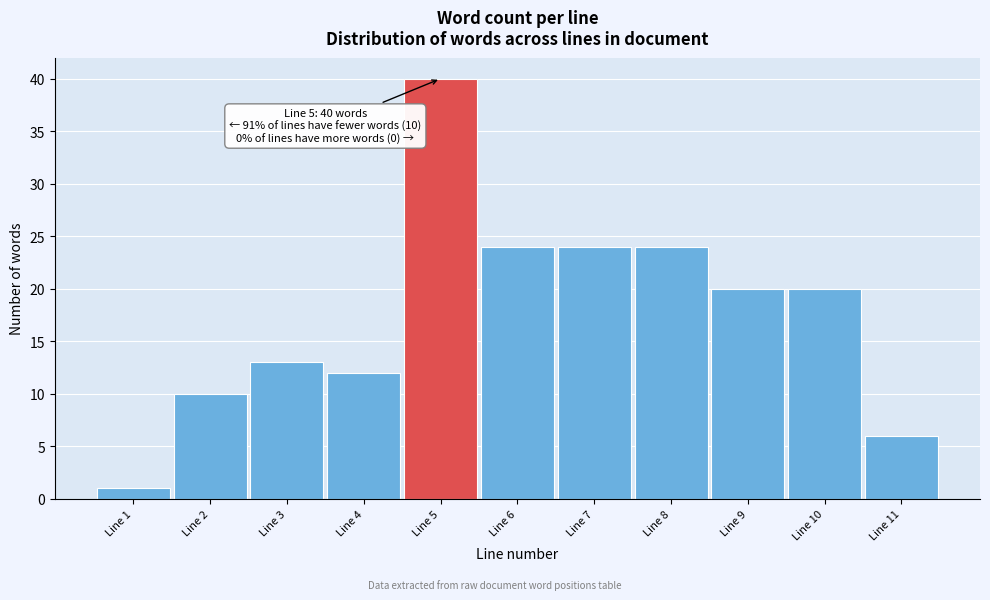

Reading left to right, what are all the values shown in this chart?

Line 1=1	Line 2=10	Line 3=13	Line 4=12	Line 5=40	Line 6=24	Line 7=24	Line 8=24	Line 9=20	Line 10=20	Line 11=6